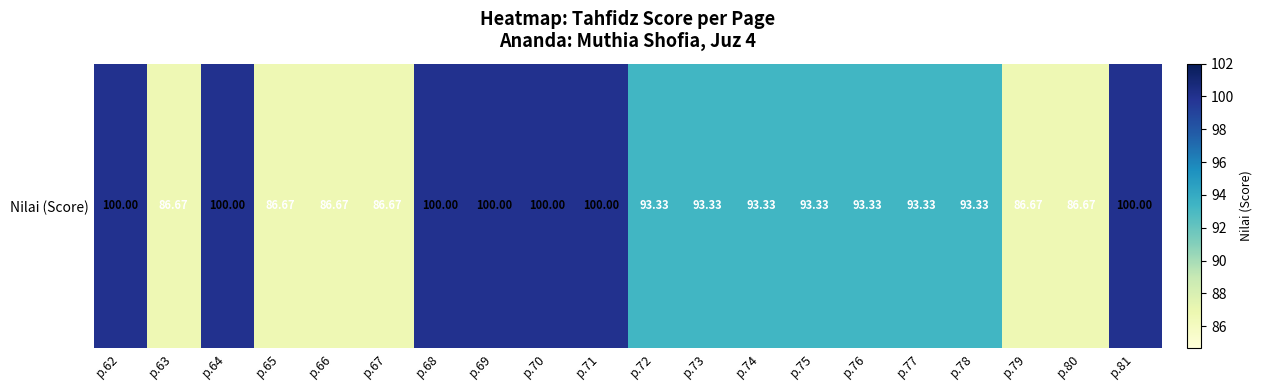

How many data points are less than 93?

6